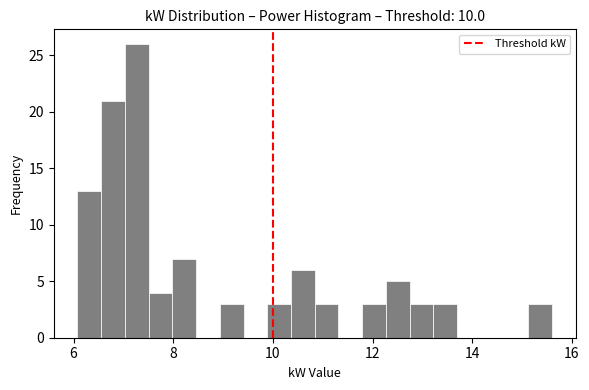

Read against the x-axis, roughly where is the centre of the tallest bar?

7.2